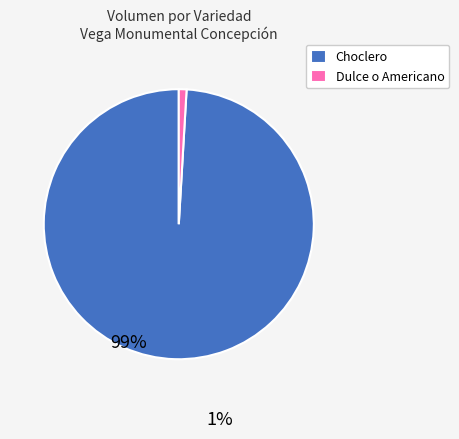

What is the smallest slice in the pie chart?

Dulce o Americano